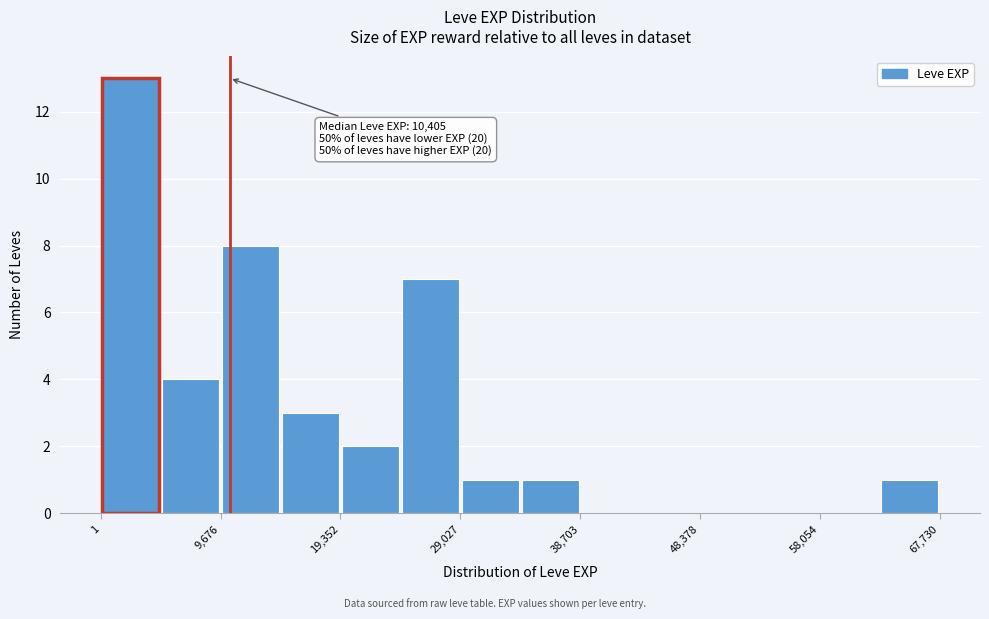

Over which range of the x-axis is the bar tallest?

0 to 5000